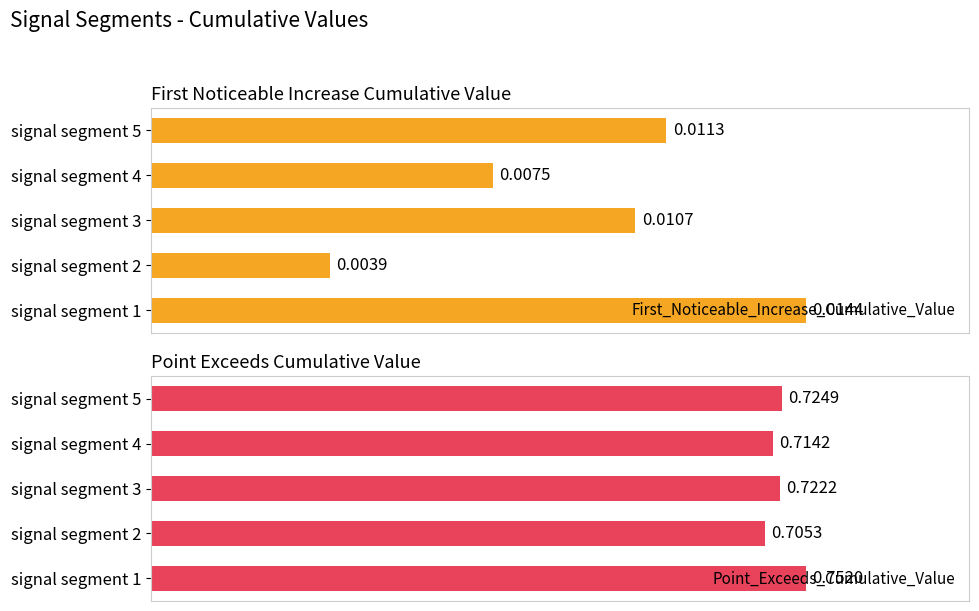

How many series are shown in this chart?

2